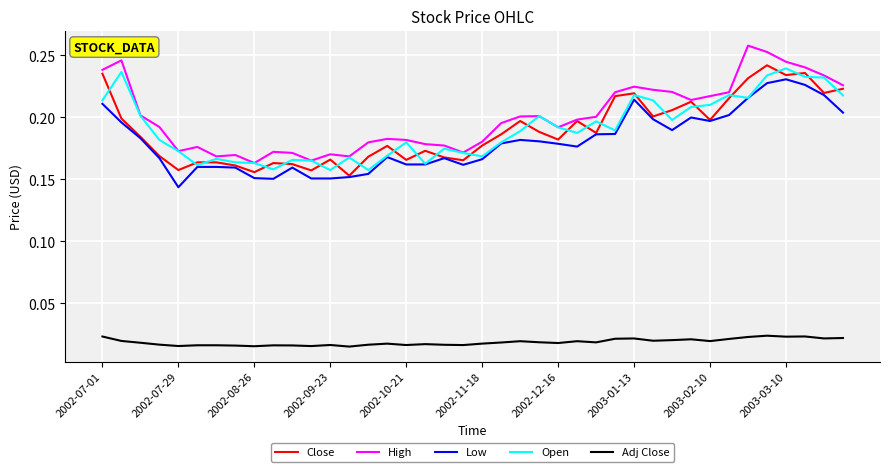

Does the chart have visible grid lines?

Yes